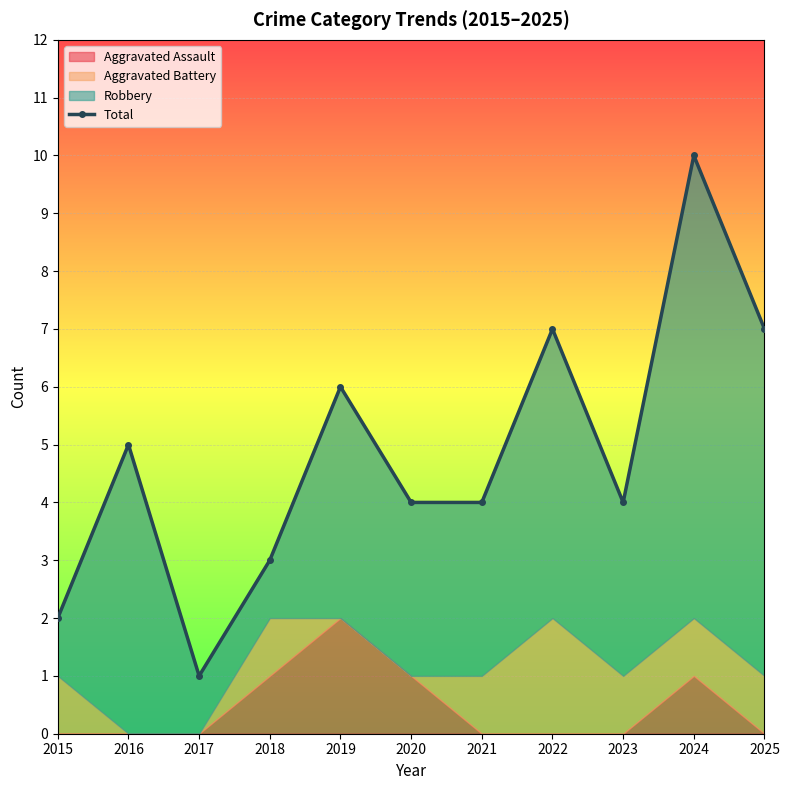

At which category does the data reach its first local valley?

2017